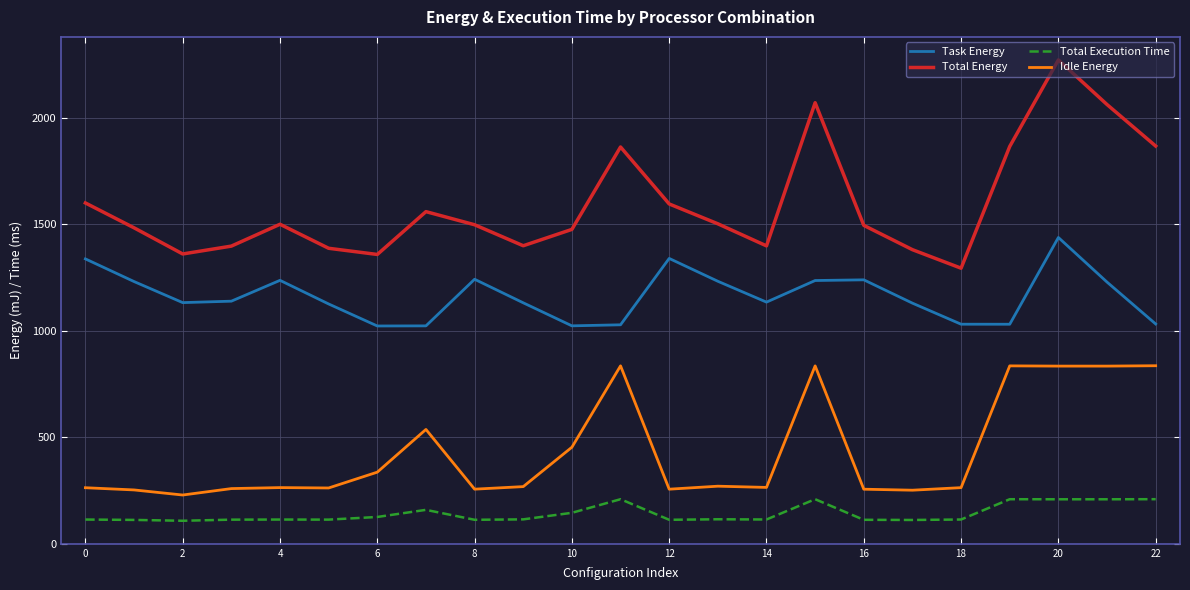

Which series has the largest total across all categories?

Total Energy